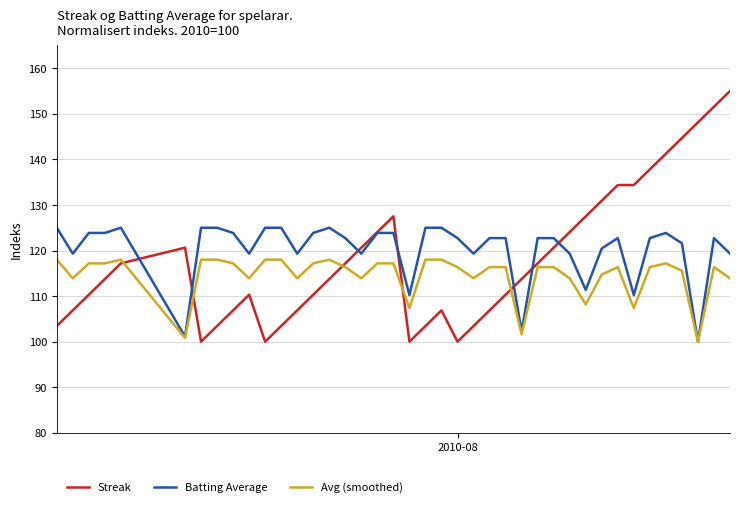

Rank the series by their average value, from lowest to highest.

Avg (smoothed), Streak, Batting Average